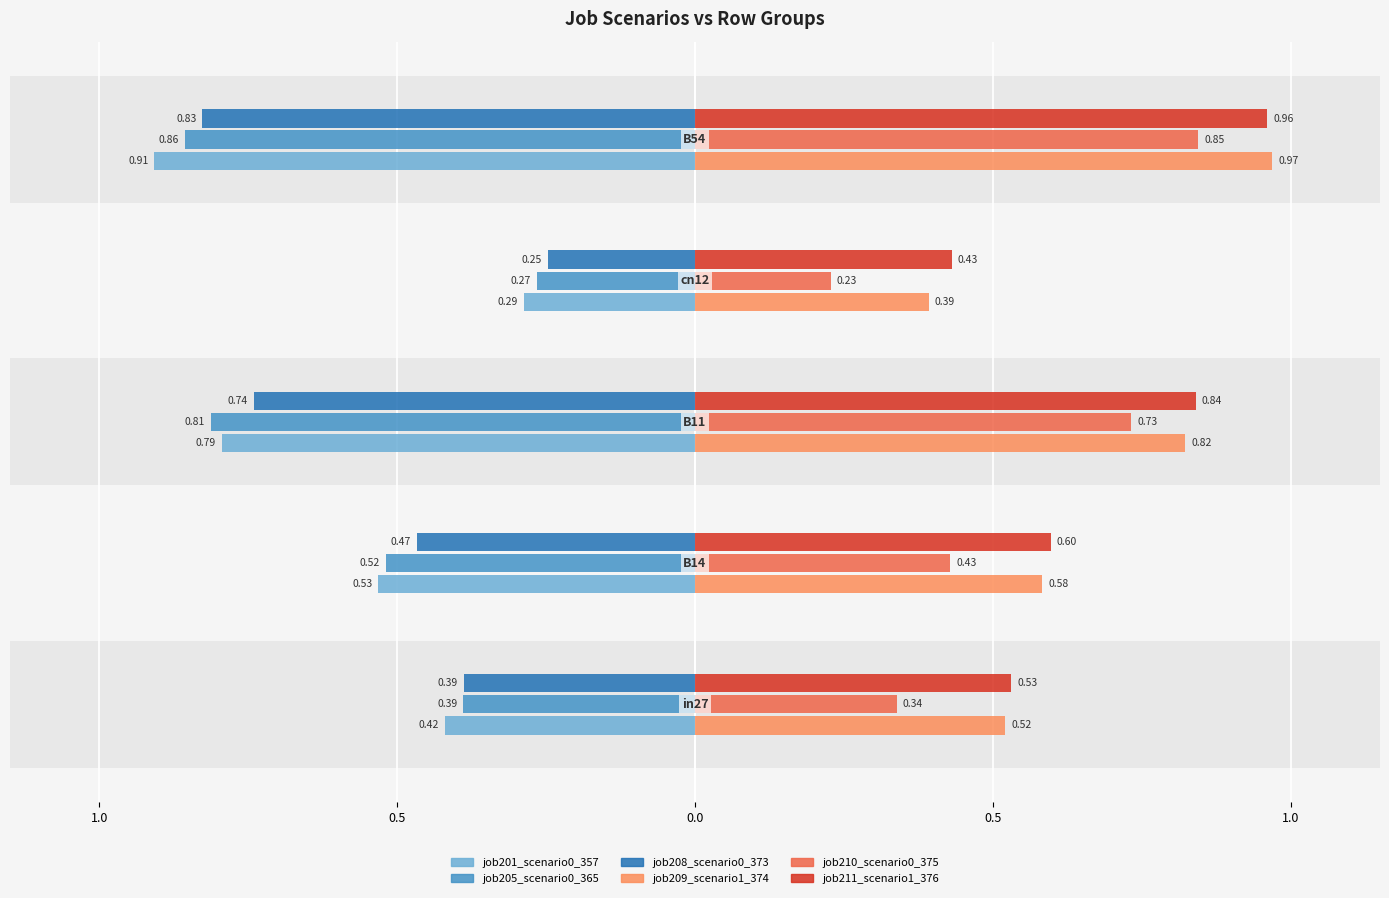

What is the difference between the highest and lowest values at B14?

0.2